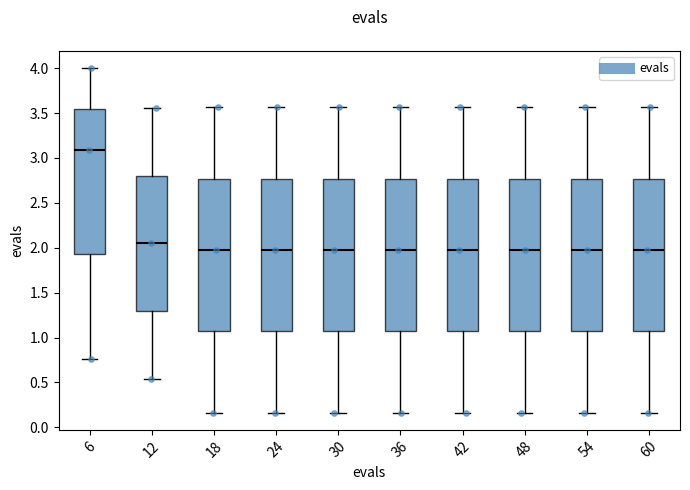

Reading left to right, transcribe this box plot: for each box, give where its median line is, the range the box spans, and where its two whiskers end, as read against the y-axis. The values are not printed on the chart, so give them approximately, as read against the axis.

6: median 3.10, box 1.95 to 3.55, whiskers 0.75 to 4.00
12: median 2.05, box 1.30 to 2.80, whiskers 0.55 to 3.55
18: median 2.00, box 1.05 to 2.75, whiskers 0.15 to 3.55
24: median 2.00, box 1.05 to 2.75, whiskers 0.15 to 3.55
30: median 2.00, box 1.05 to 2.75, whiskers 0.15 to 3.55
36: median 2.00, box 1.05 to 2.75, whiskers 0.15 to 3.55
42: median 2.00, box 1.05 to 2.75, whiskers 0.15 to 3.55
48: median 2.00, box 1.05 to 2.75, whiskers 0.15 to 3.55
54: median 2.00, box 1.05 to 2.75, whiskers 0.15 to 3.55
60: median 2.00, box 1.05 to 2.75, whiskers 0.15 to 3.55